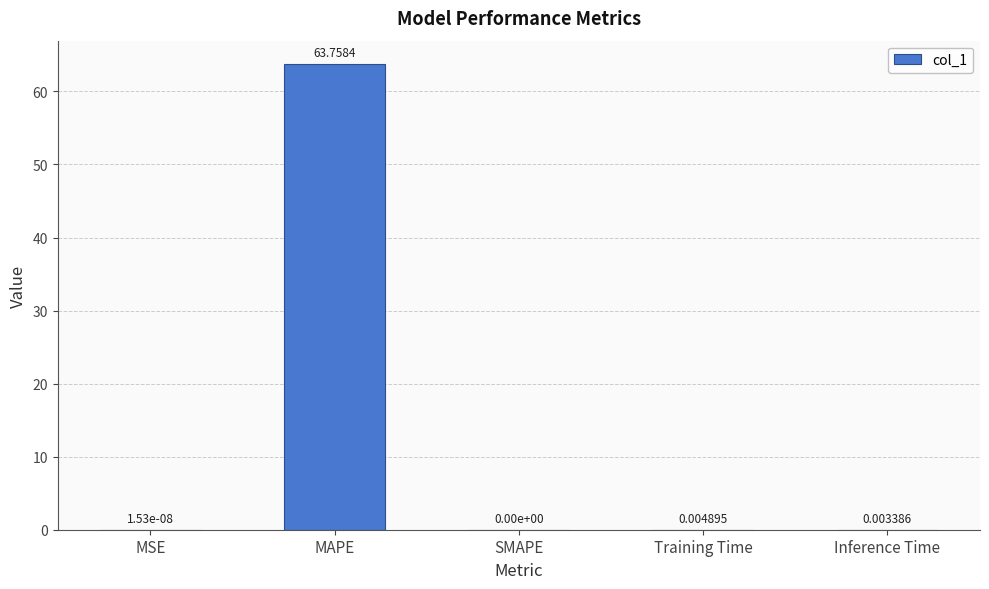

Which category has the highest value across all series?

MAPE